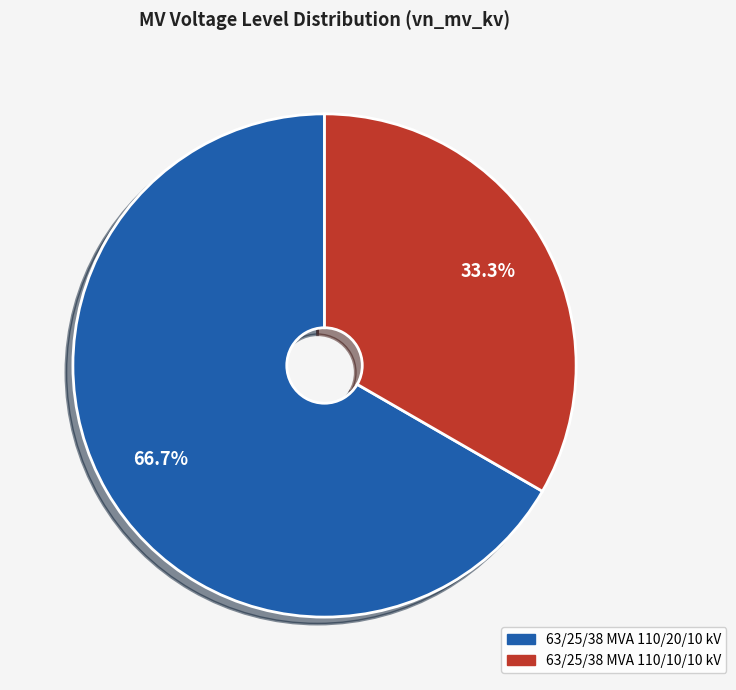

Combined, what portion of the pie is 63/25/38 MVA 110/10/10 kV and 63/25/38 MVA 110/20/10 kV?

100.0%